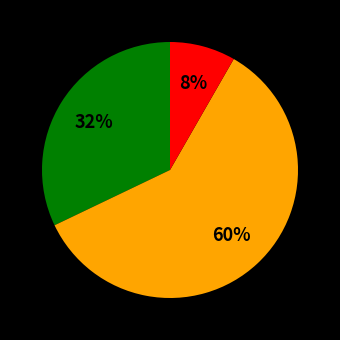

To the nearest percent, what is the average slice percentage?

33%